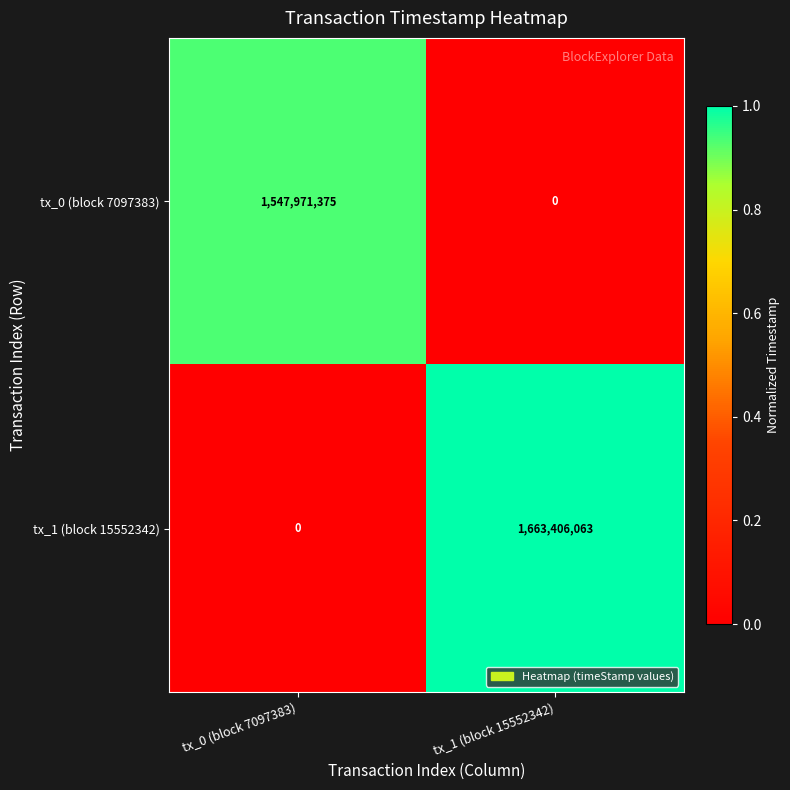

Rank the series by their maximum value, from lowest to highest.

tx_0 (block 7097383), tx_1 (block 15552342)